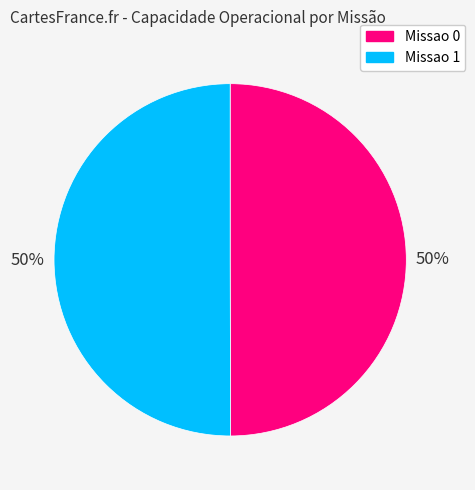

What is the ratio of the value at Missao 0 to the value at Missao 1?

1.0